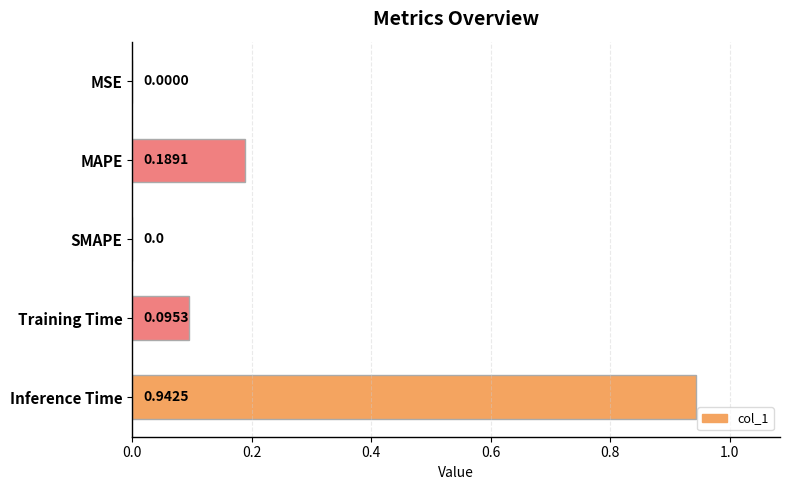

What is the sum of all values?

1.2